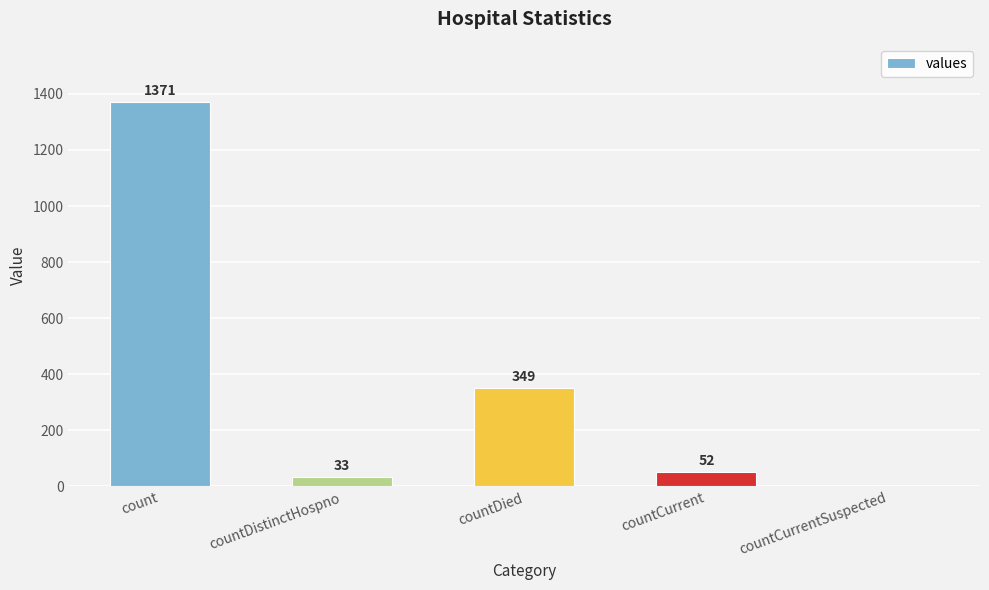

Which has a higher value, countDied or count?

count